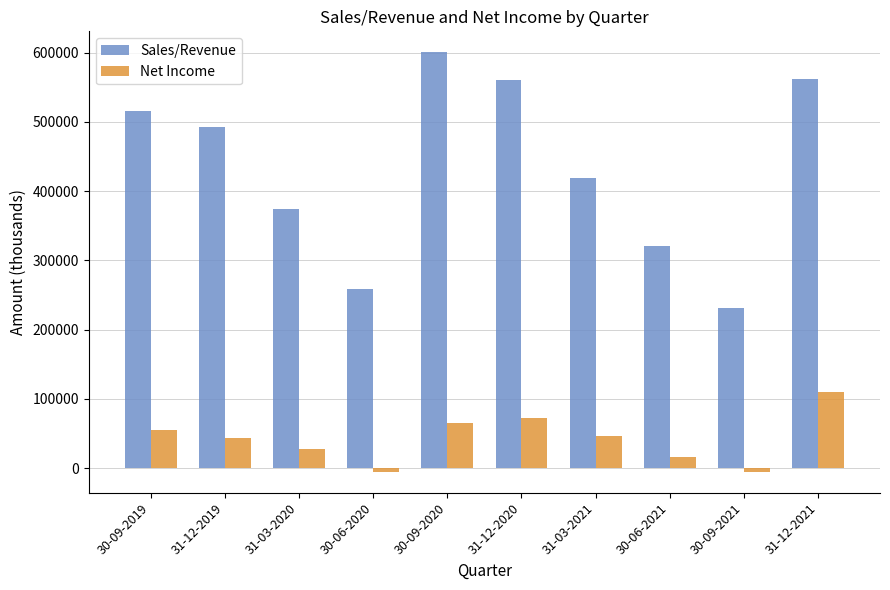

Read the Net Income value at 30-09-2020, to the nearest 100.

65000